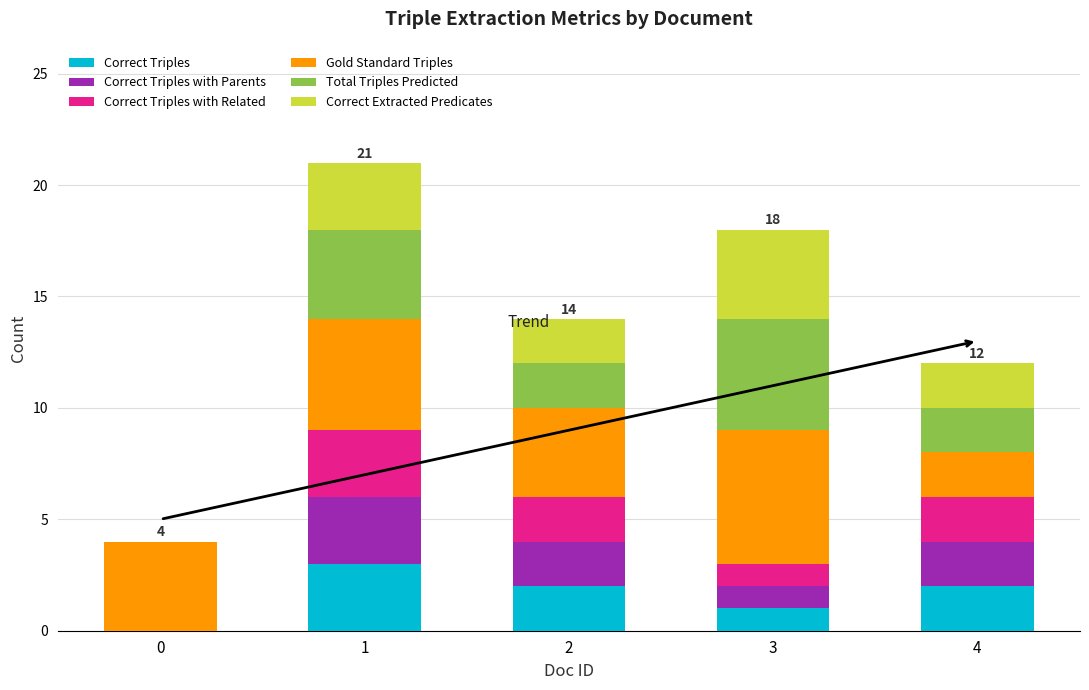

What is the maximum value for Correct Triples?

3